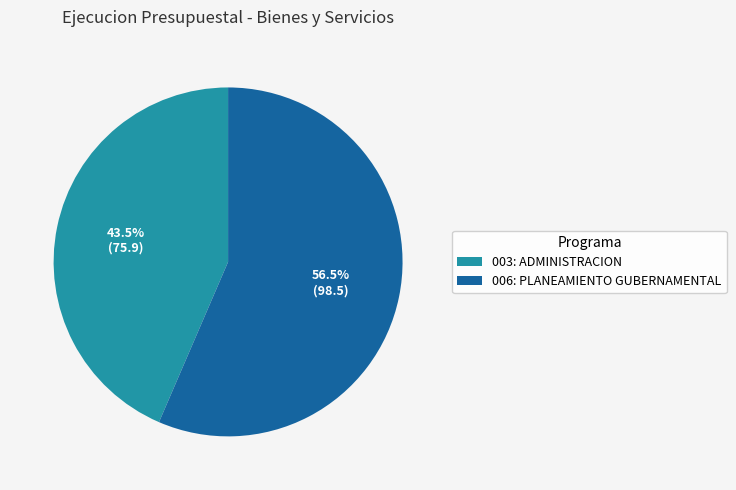

What portion of the pie excludes 003: ADMINISTRACION?

56.5%